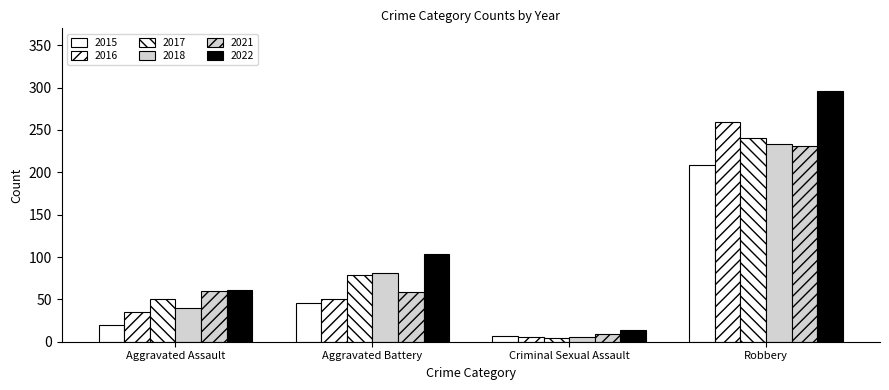

What is the maximum value shown in the chart?

296